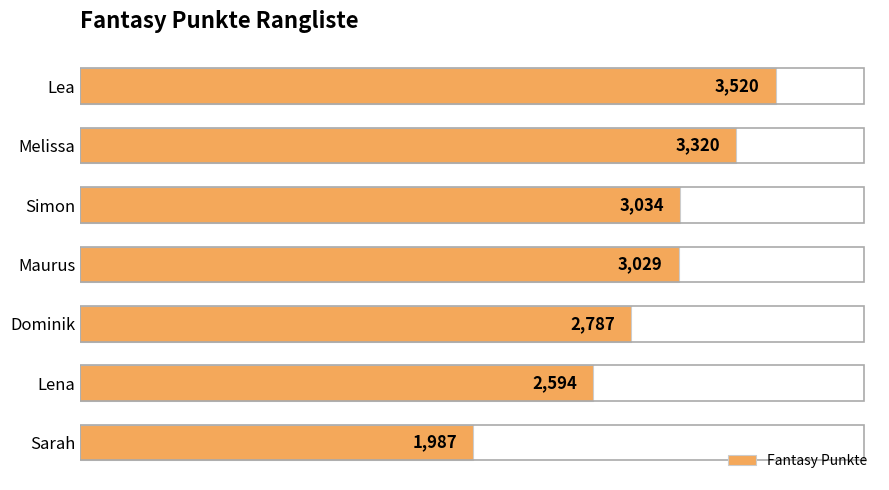

Is it true that the value at Simon is 3034?

True